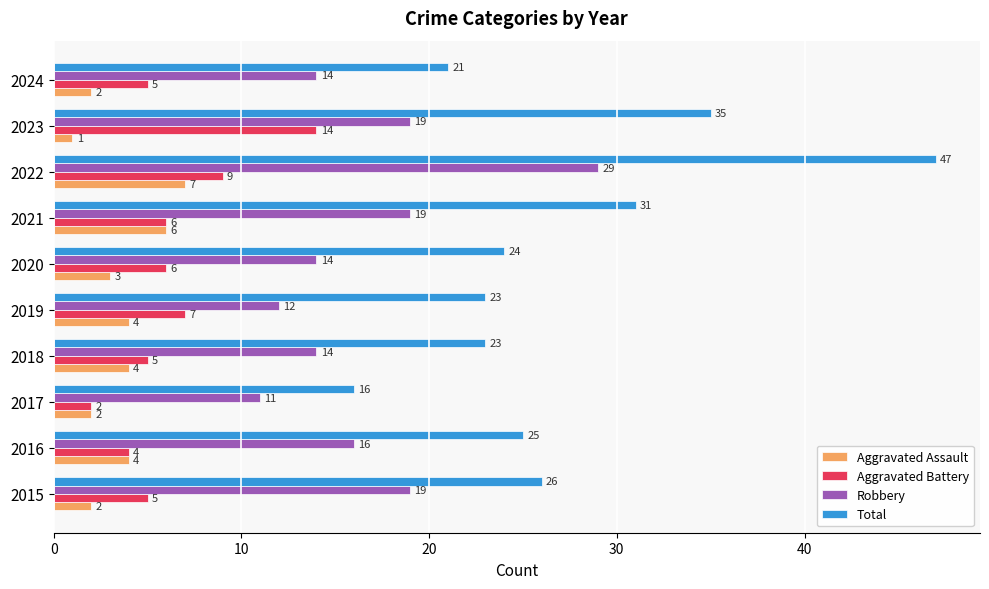

What value does the Aggravated Battery series have at 2023, to the nearest 5?

15